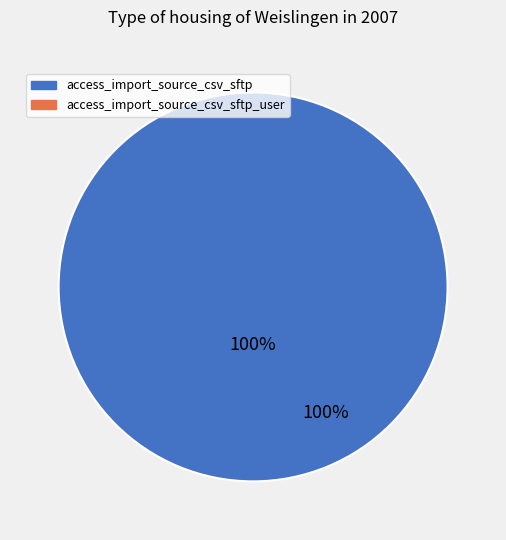

Rank the categories by value from lowest to highest.

access_import_source_csv_sftp_user, access_import_source_csv_sftp